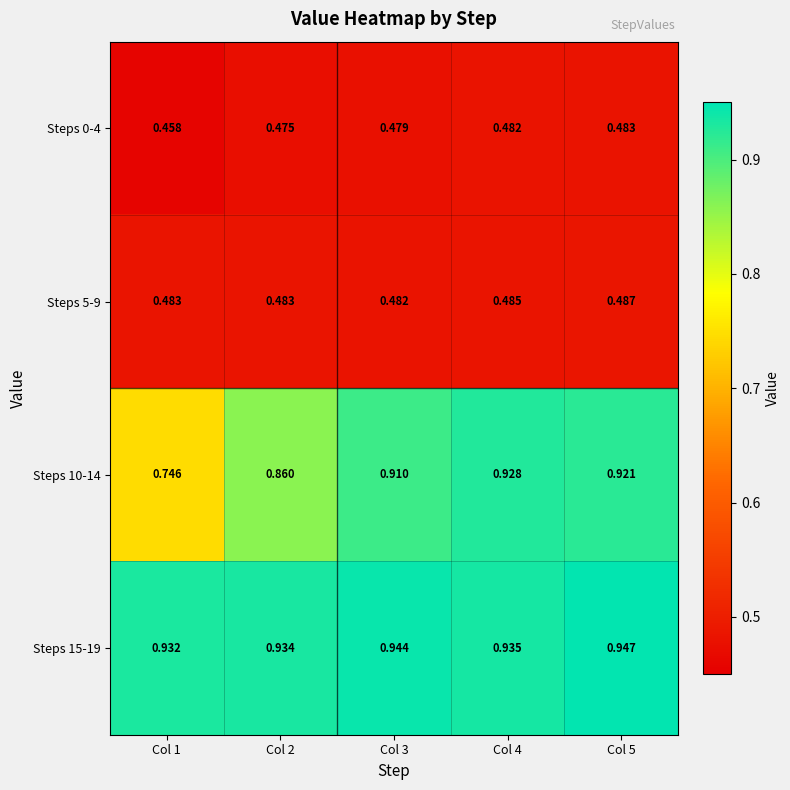

Is the value of Steps 0-4 at Col 5 greater than the value of Steps 5-9 at Col 3?

Yes